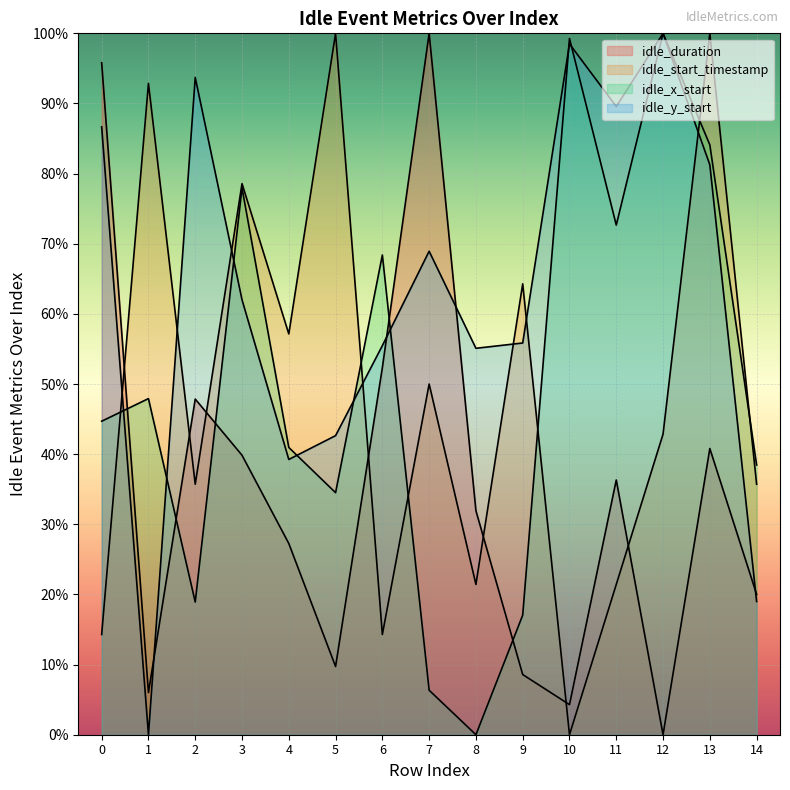

The idle_duration series shows 0.1 at 5. True or false?

True